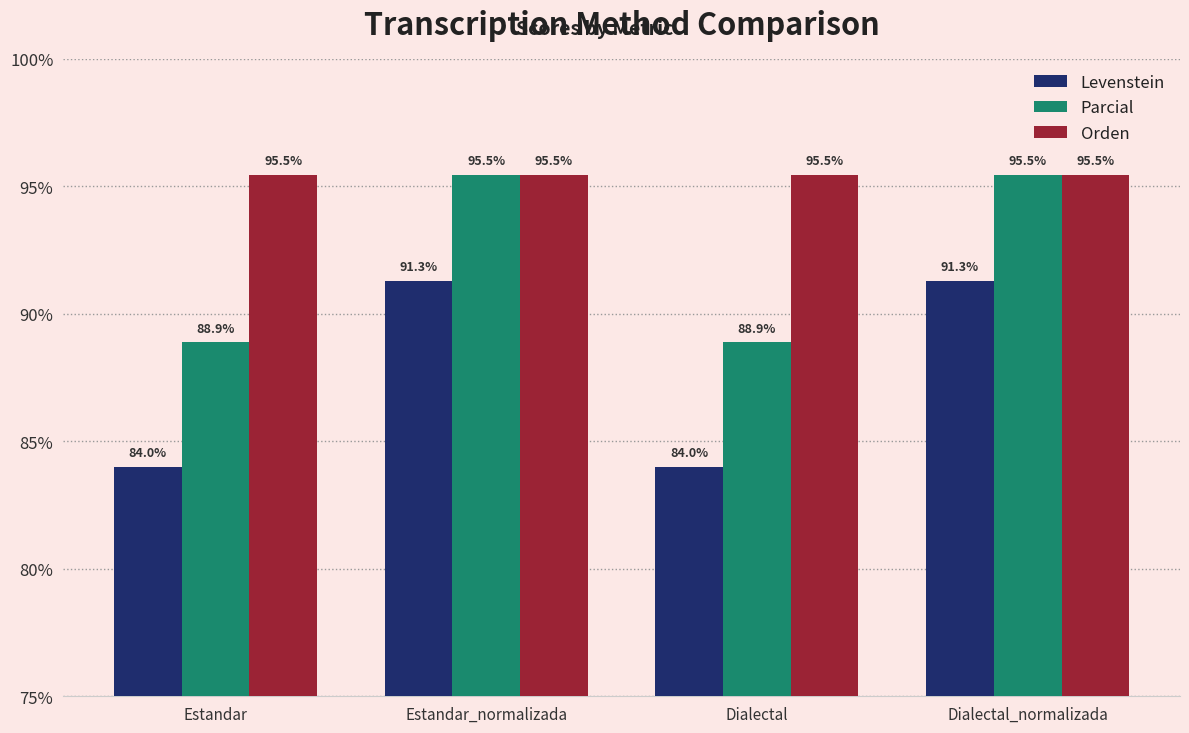

What is the minimum value shown in the chart?

84.0